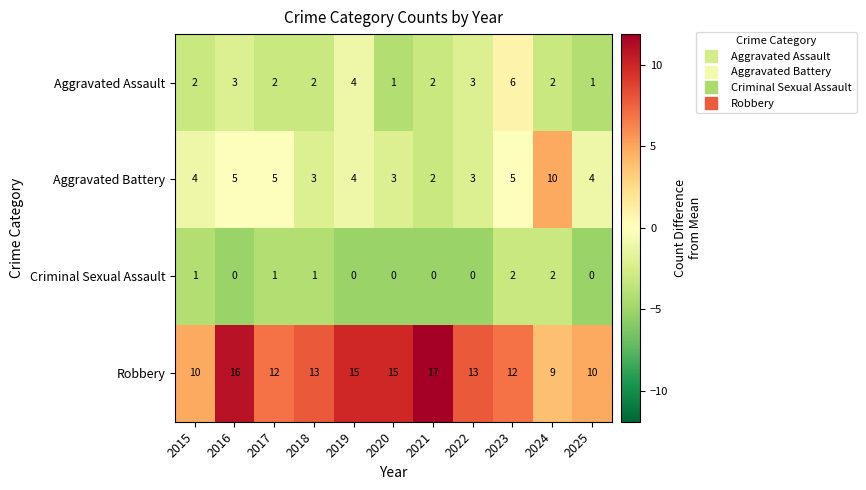

Count the number of categories in the chart.

11